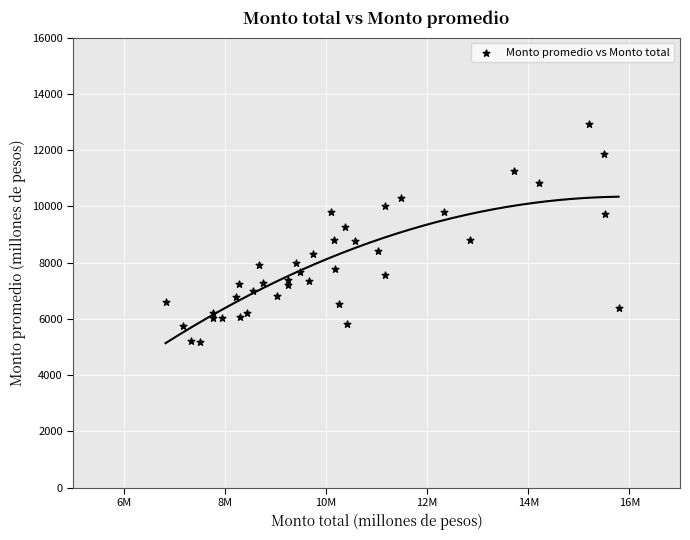

What is the range of Y values (max minus min)?

7741